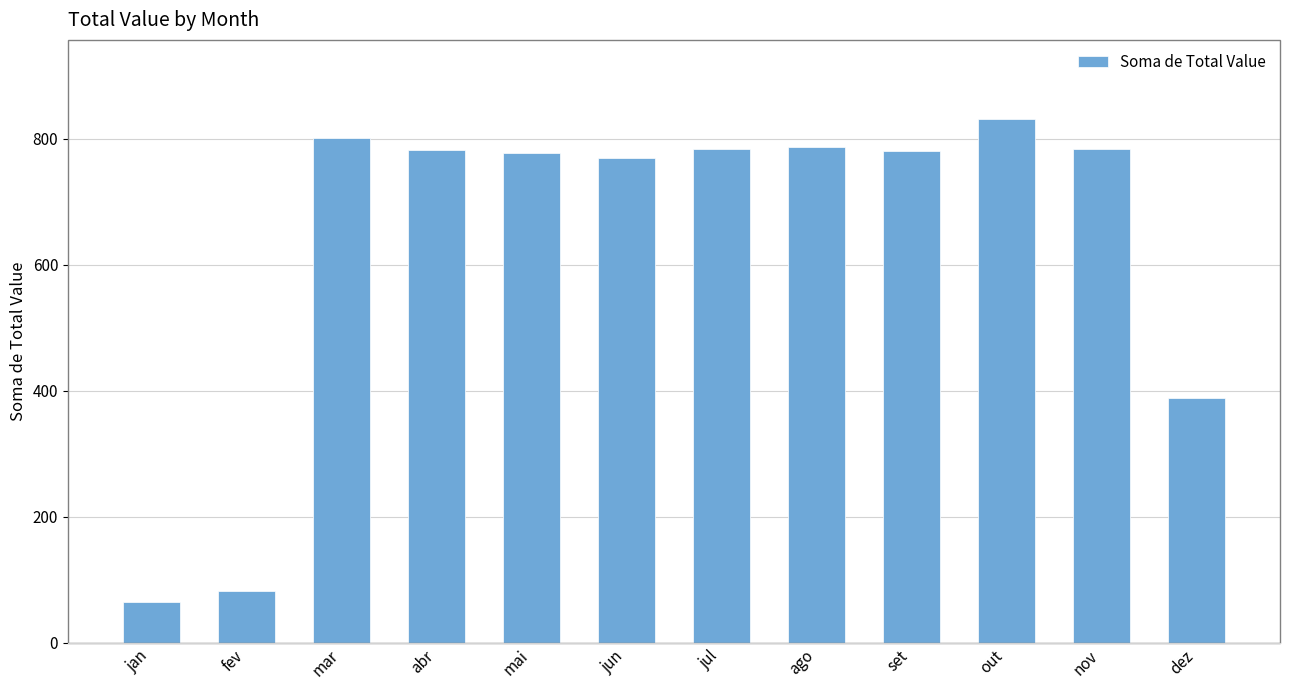

What is the greatest value displayed?

832